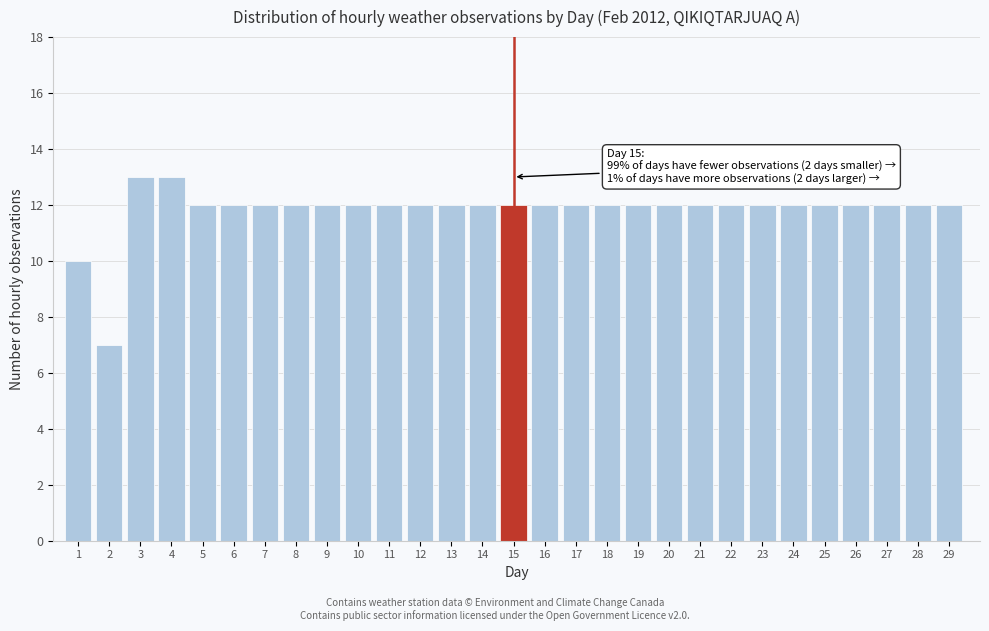

Reading right to left, what are all the values shown in this chart?

29=12	28=12	27=12	26=12	25=12	24=12	23=12	22=12	21=12	20=12	19=12	18=12	17=12	16=12	15=12	14=12	13=12	12=12	11=12	10=12	9=12	8=12	7=12	6=12	5=12	4=13	3=13	2=7	1=10